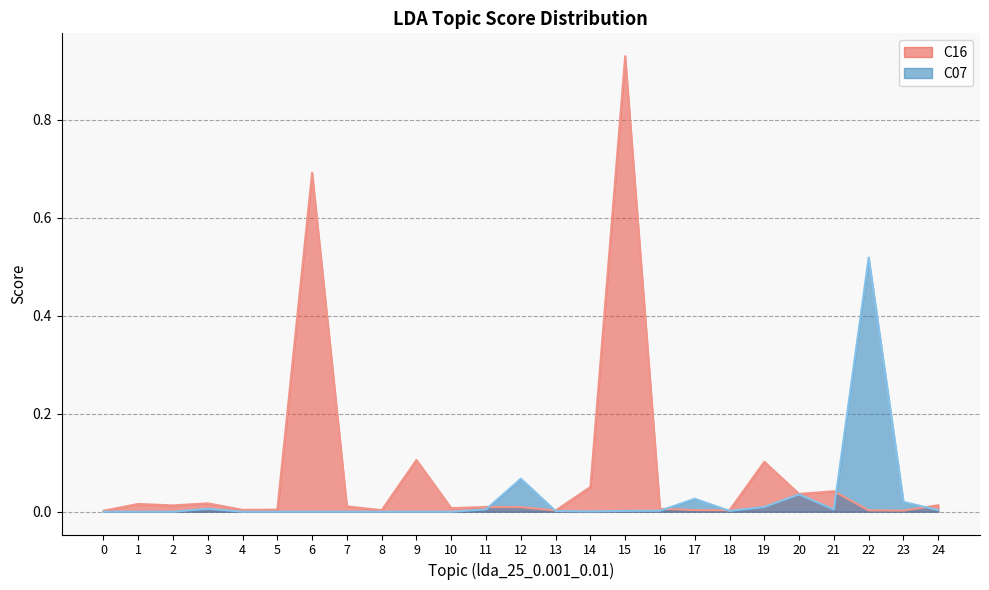

How many lines are shown in the chart?

2